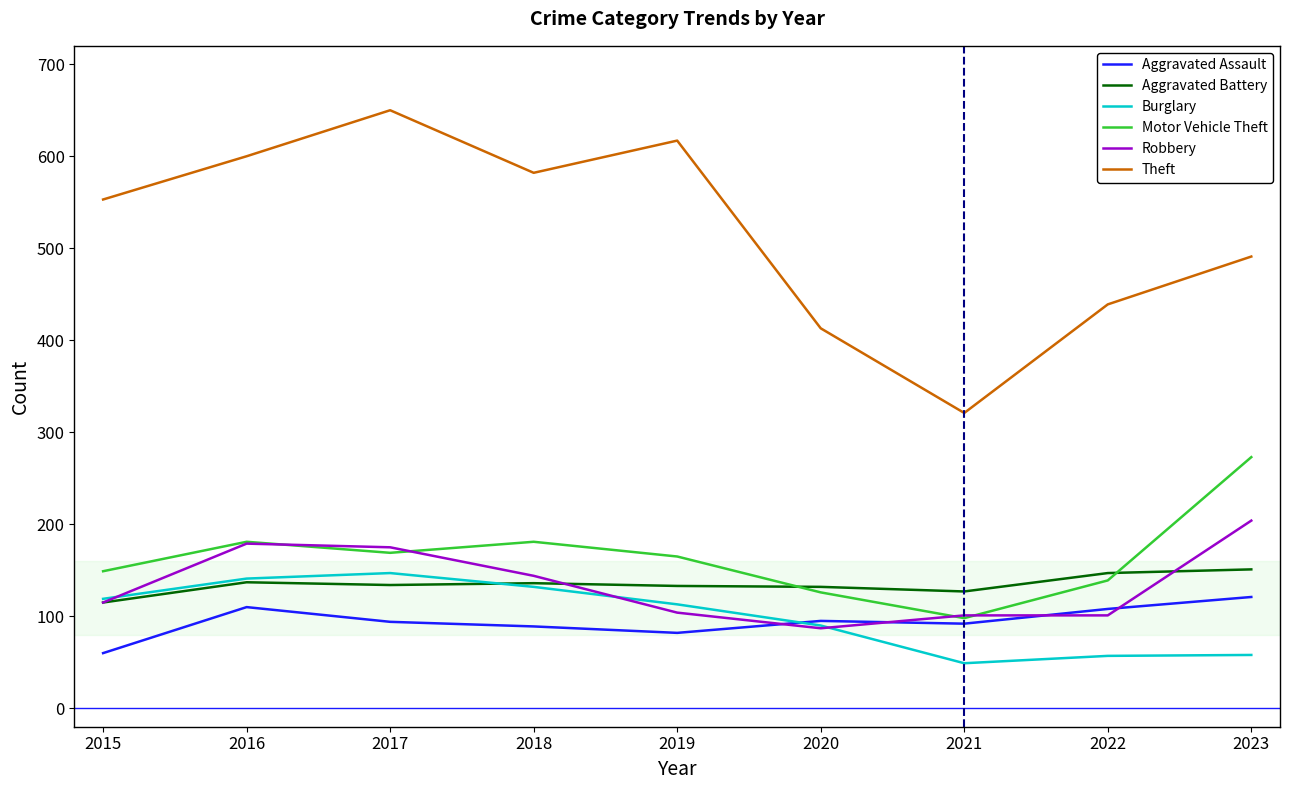

What is the spread (max minus min) of values at 2022?

382